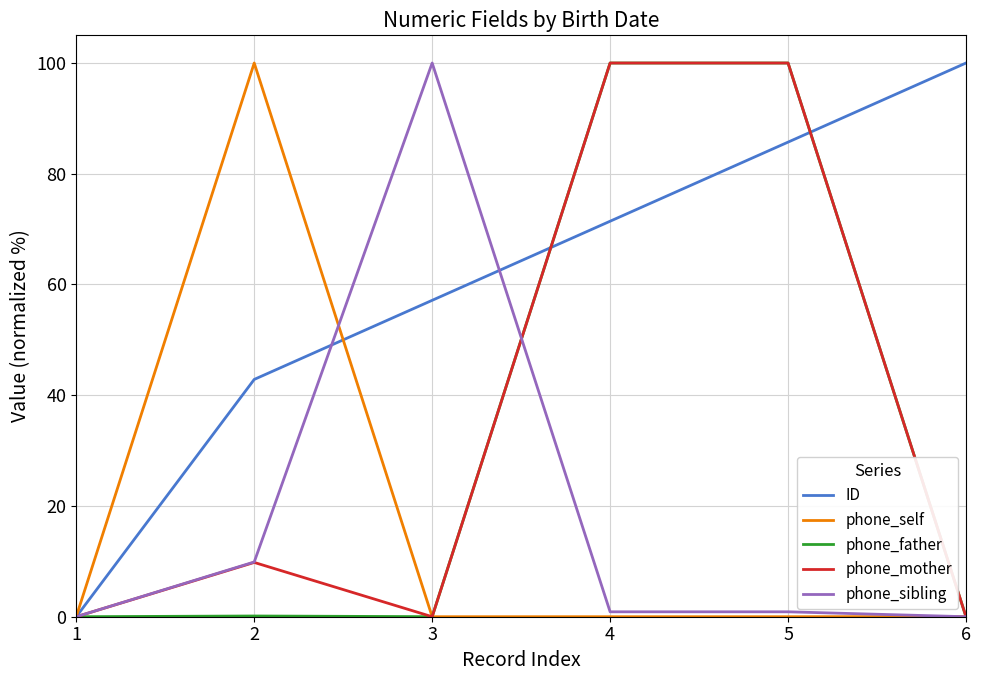

Where is the first local maximum for phone_self?

2